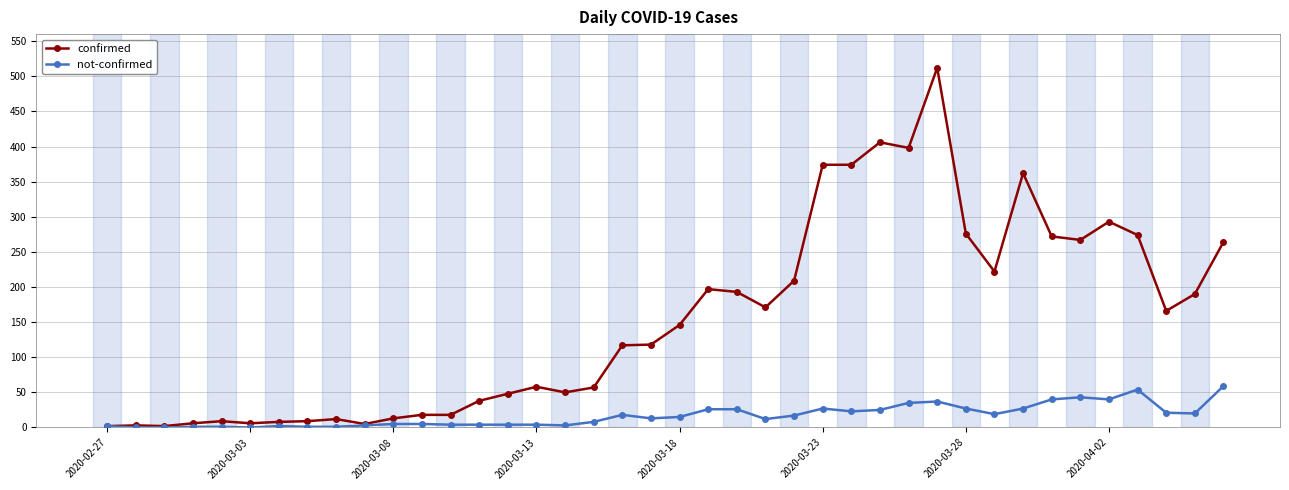

Is this an area chart (filled region under the line)?

No